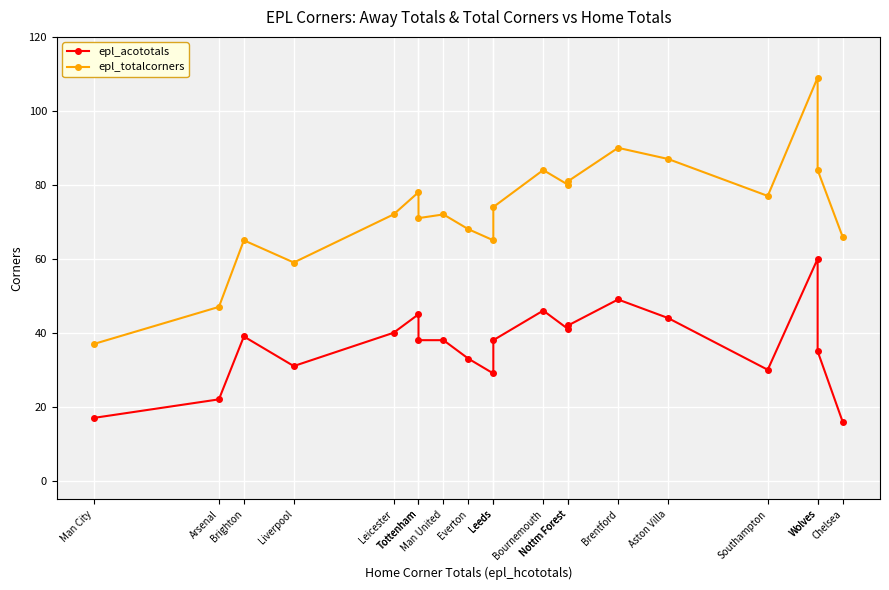

At how many categories does at least one series exceed 100?

1